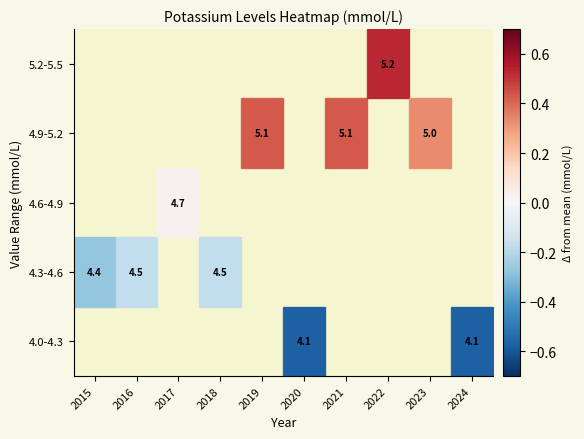

Count the number of categories in the chart.

10